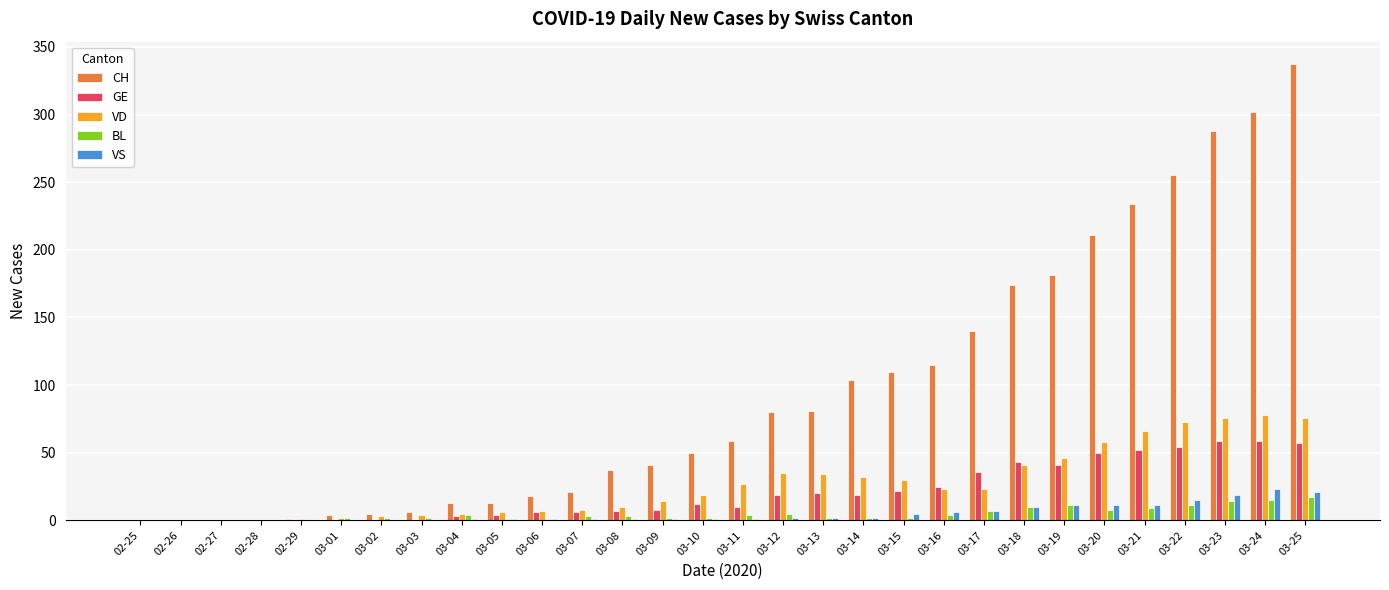

Which series has the largest total across all categories?

CH